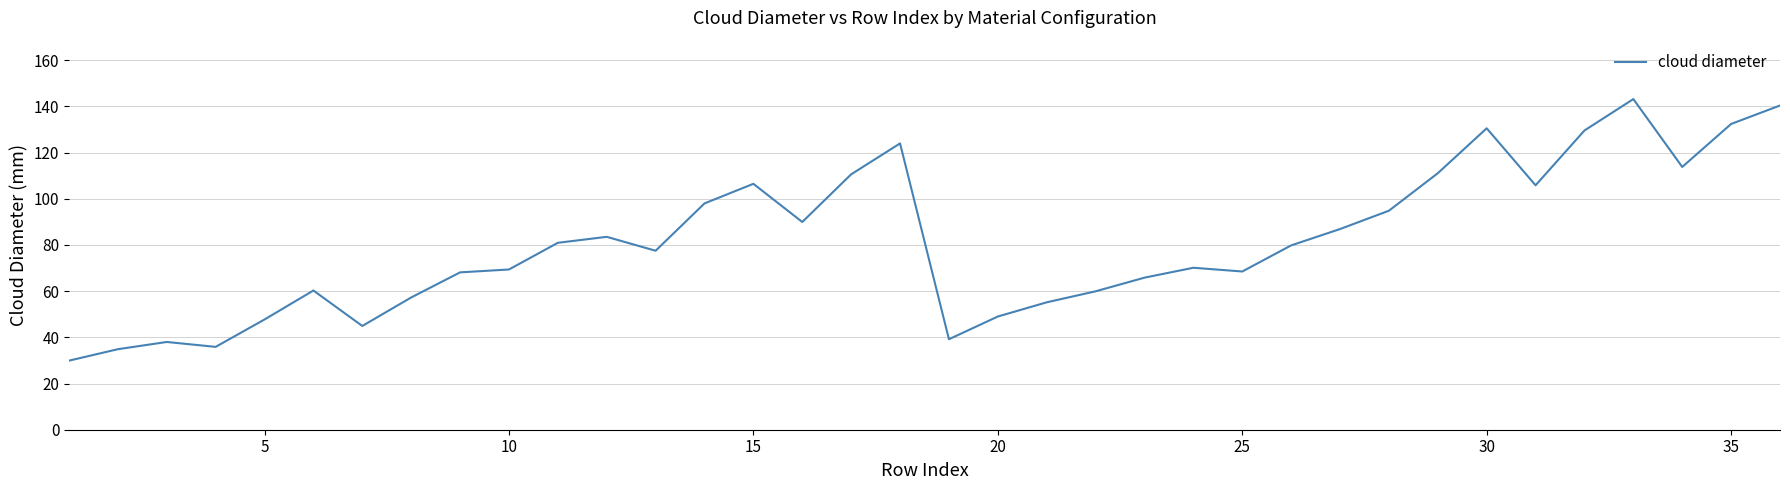

What is the smallest value displayed?

29.9